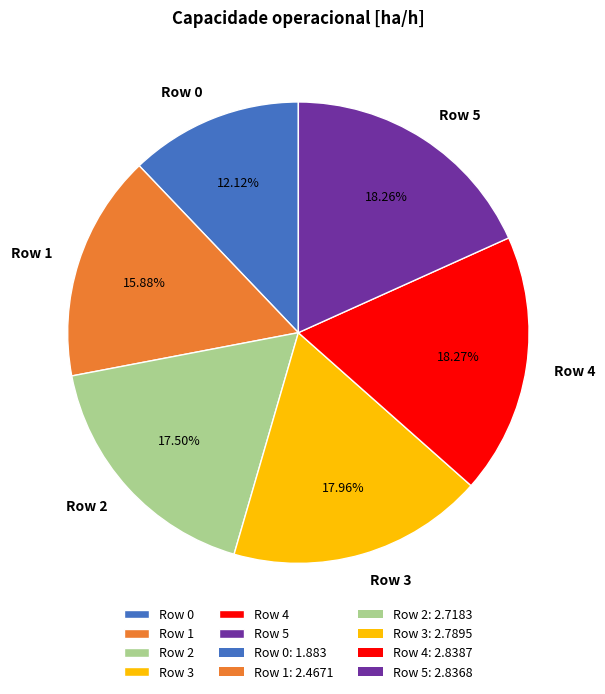

How many segments does this pie chart have?

6